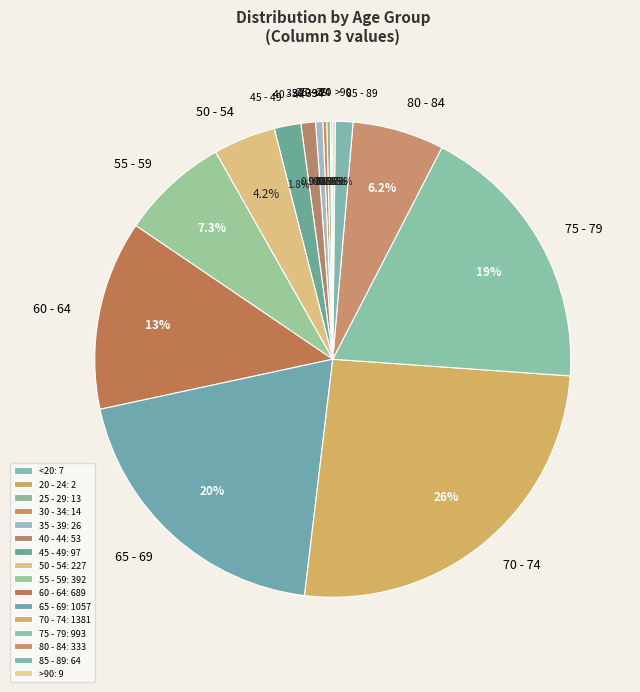

Is there any slice that represents more than half of the pie?

No